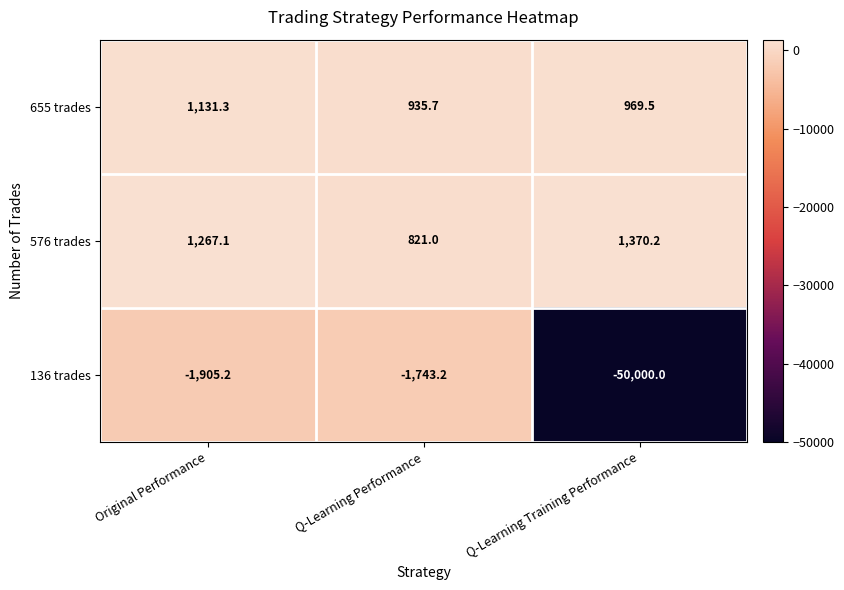

What is the maximum value shown in the chart?

1370.2